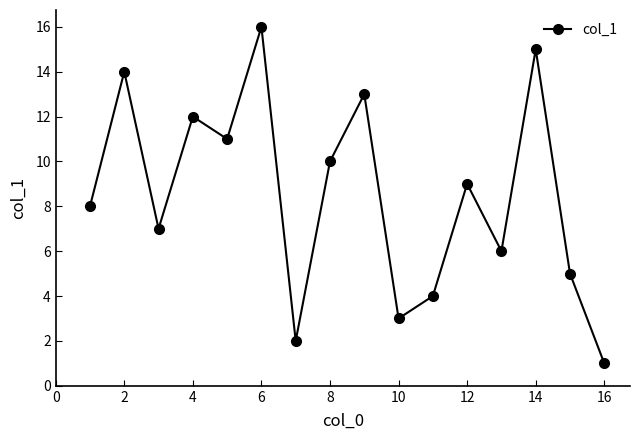

How many points are higher than both their immediate neighbors (excluding endpoints)?

6